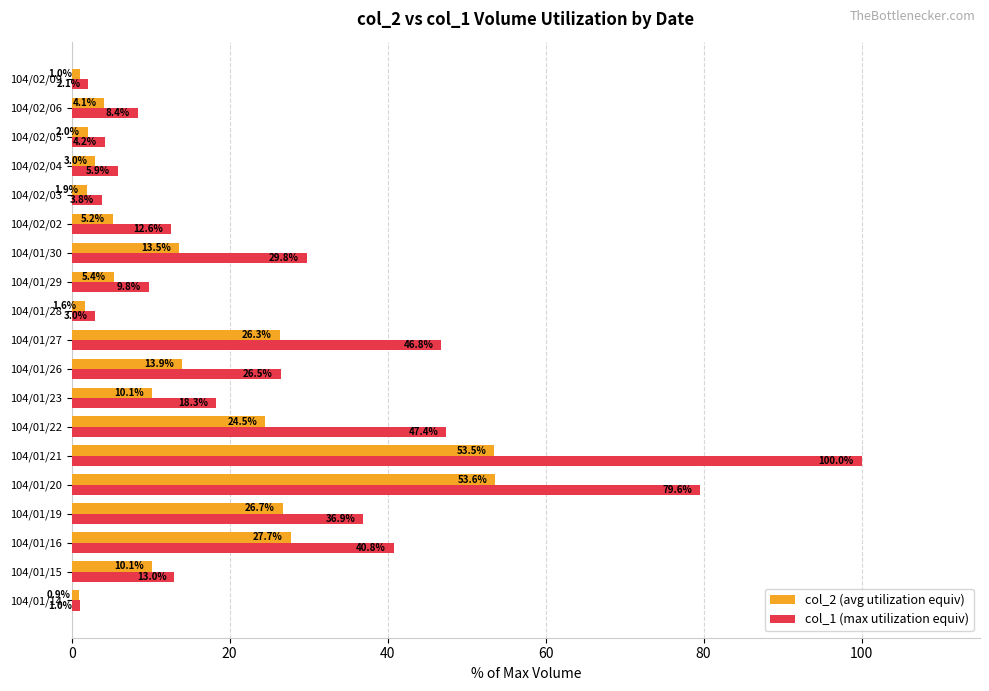

What are all the series names shown in the legend?

col_2 (avg utilization equiv), col_1 (max utilization equiv)